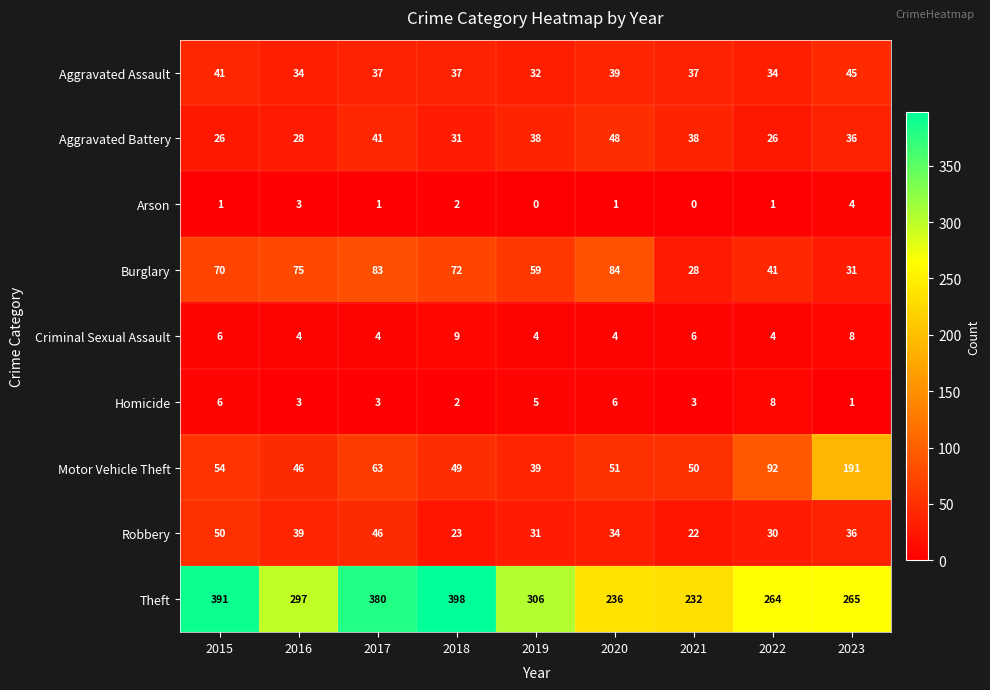

List the series in order of their peak value, highest first.

Theft, Motor Vehicle Theft, Burglary, Robbery, Aggravated Battery, Aggravated Assault, Criminal Sexual Assault, Homicide, Arson